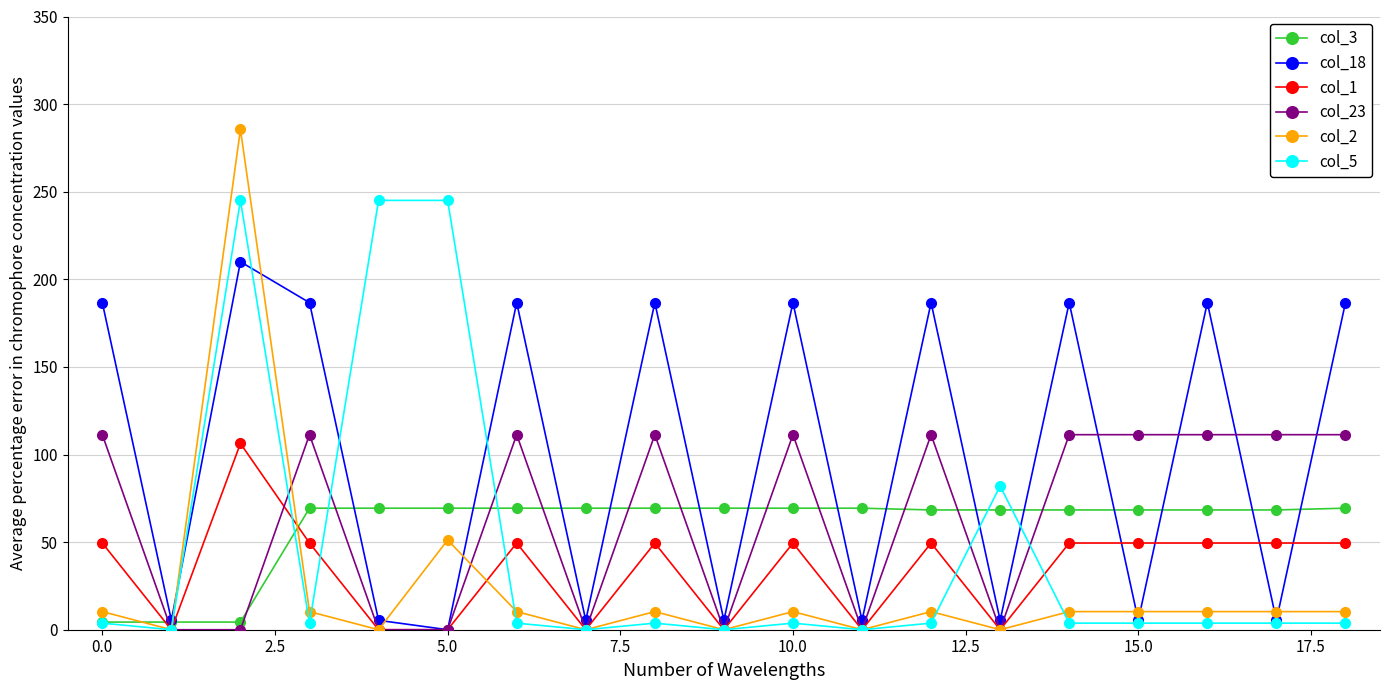

What is the value of the col_3 point at the 8th from the left?

69.4